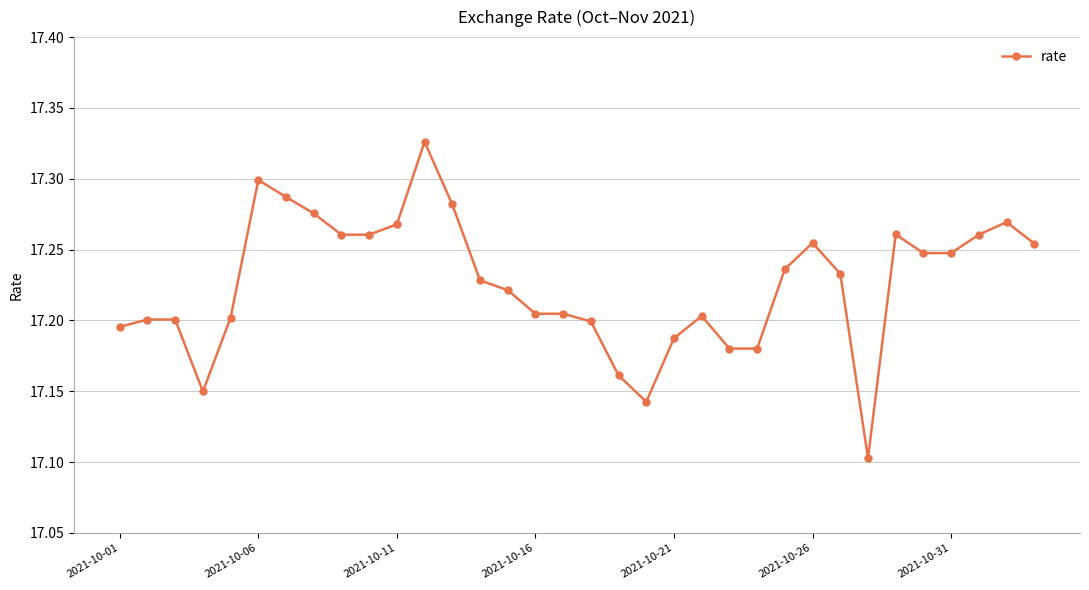

Count the values in the range 17 to 18.

34